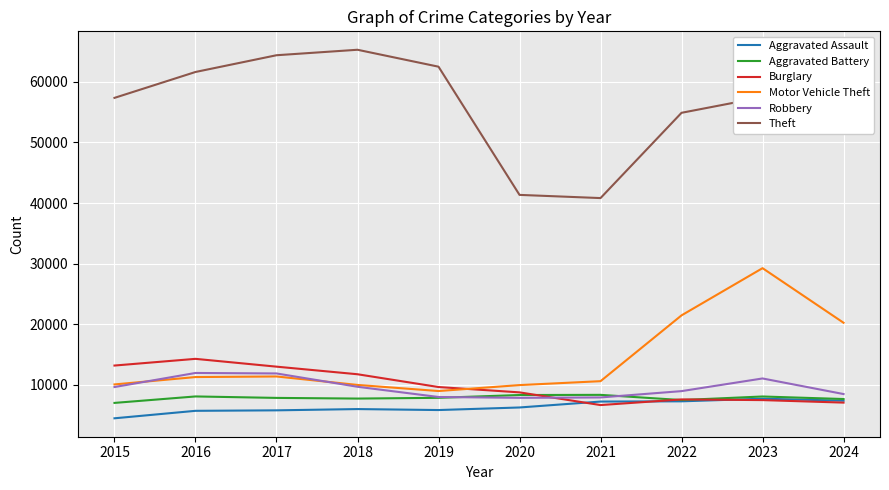

Which series has the largest total across all categories?

Theft